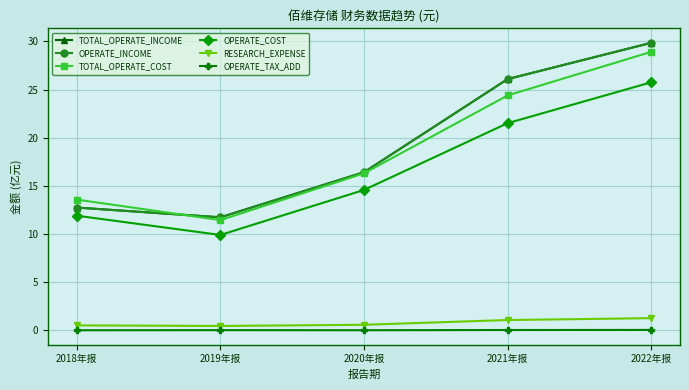

Which category has the highest value in the OPERATE_COST series?

2022年报